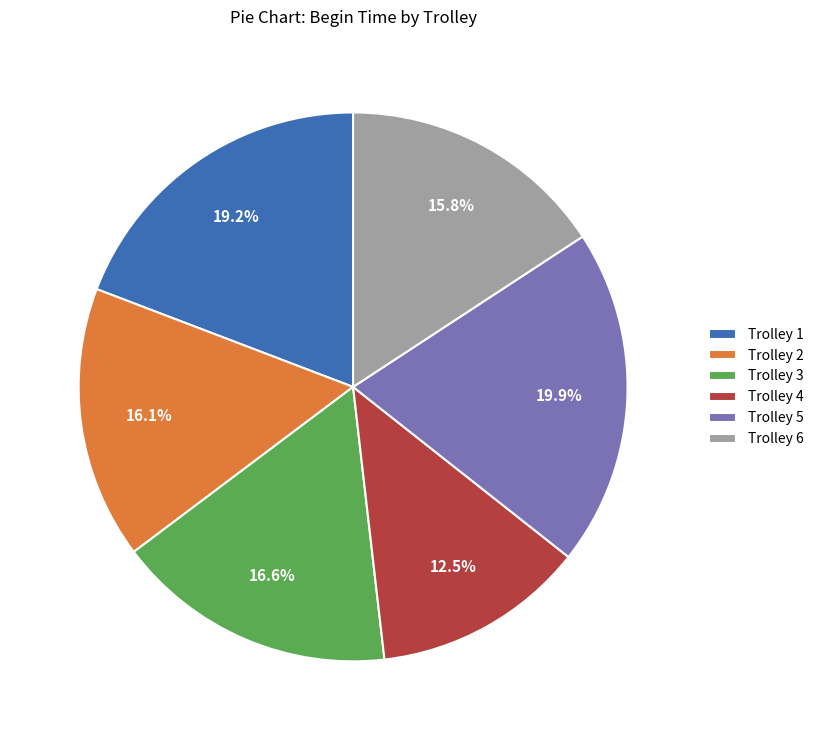

What percentage is the Trolley 2 slice, to the nearest percent?

16%